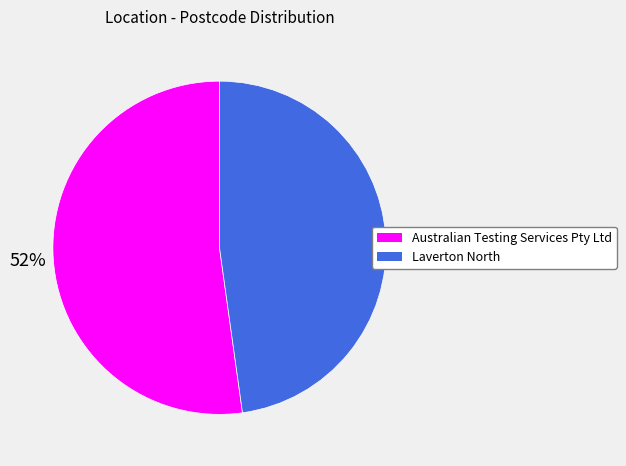

To the nearest percent, what is the combined percentage of Australian Testing Services Pty Ltd and Laverton North?

100%